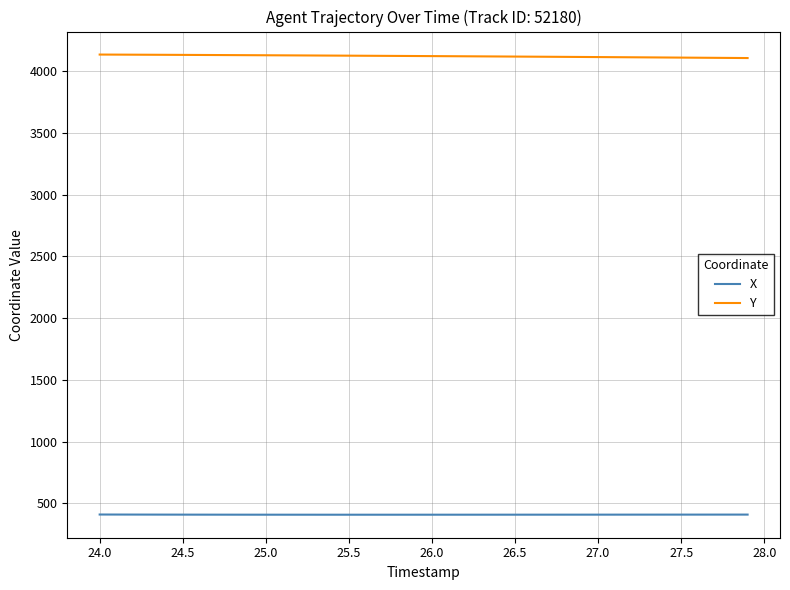

Rank the series by their average value, from highest to lowest.

Y, X